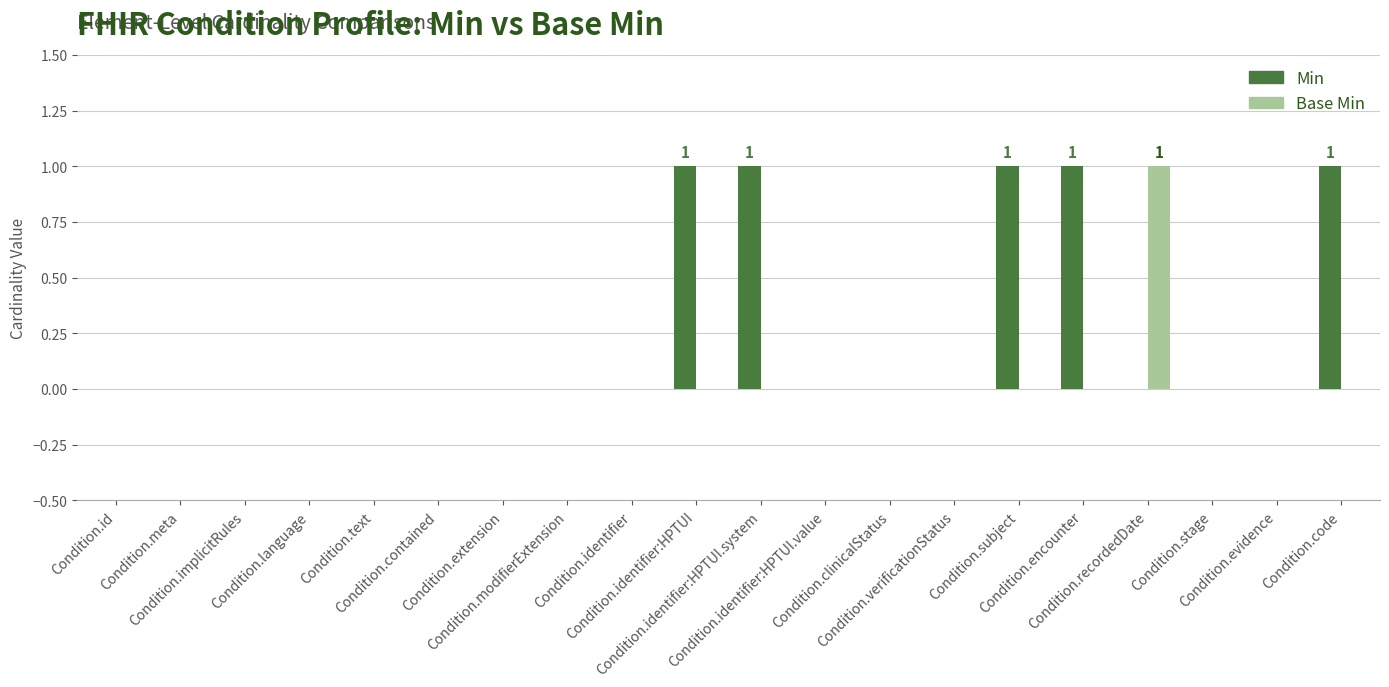

Are the bars grouped side by side (vs. stacked)?

Yes